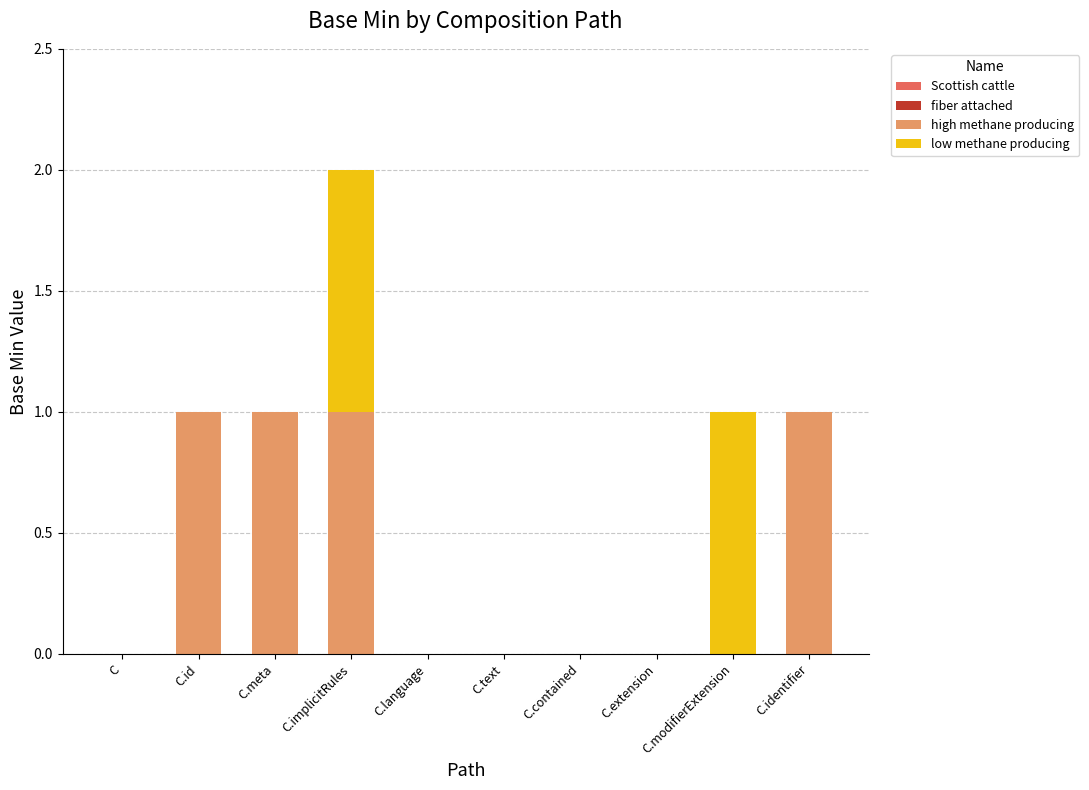

True or false: high methane producing has a value of 1 at C.identifier.

True